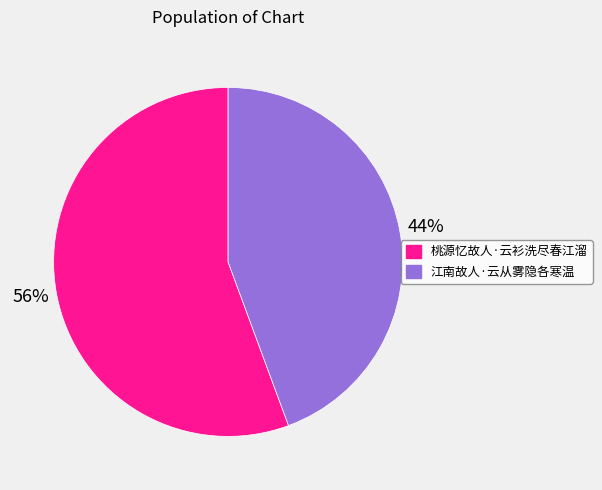

Is there a majority slice in this chart?

Yes